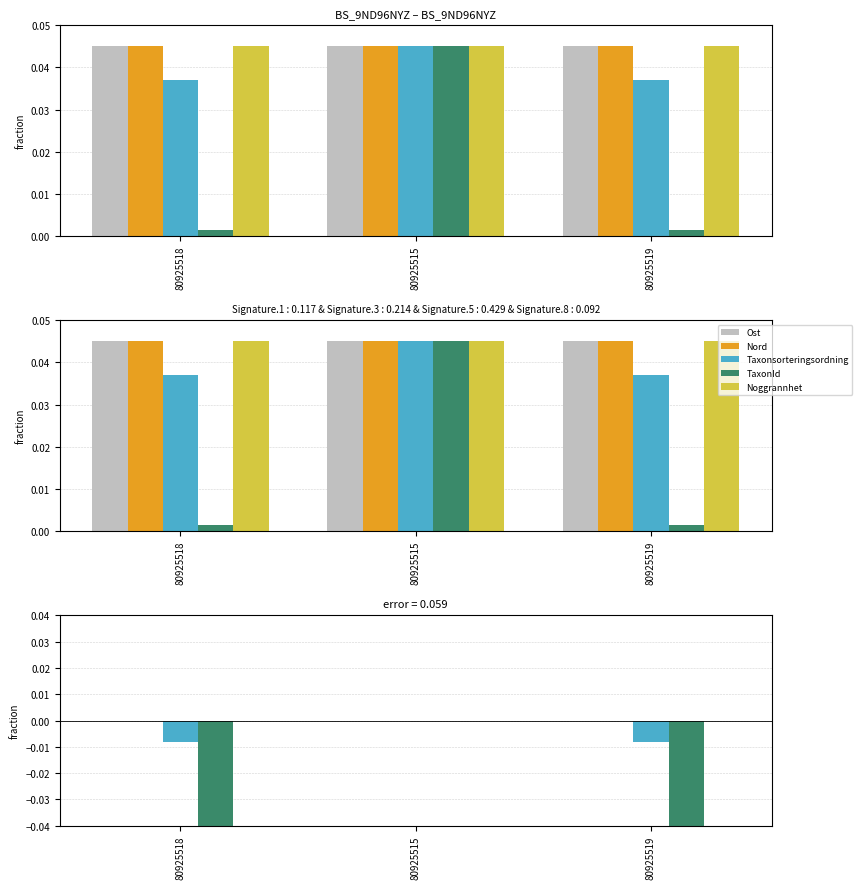

Rank the series by their maximum value, from highest to lowest.

Noggrannhet, Nord, Ost, Taxonsorteringsordning, TaxonId